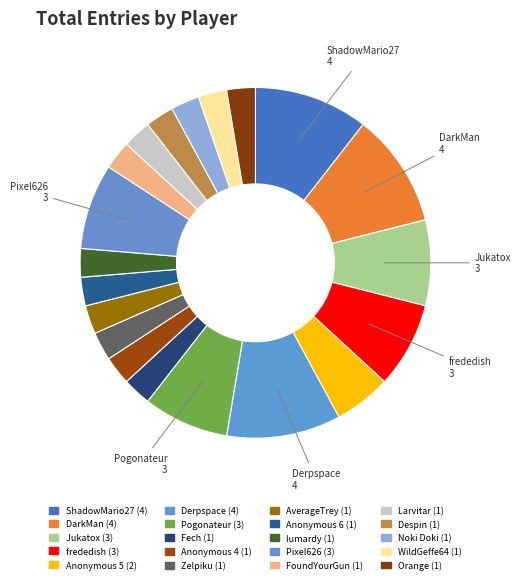

Count the number of slices in the pie.

20